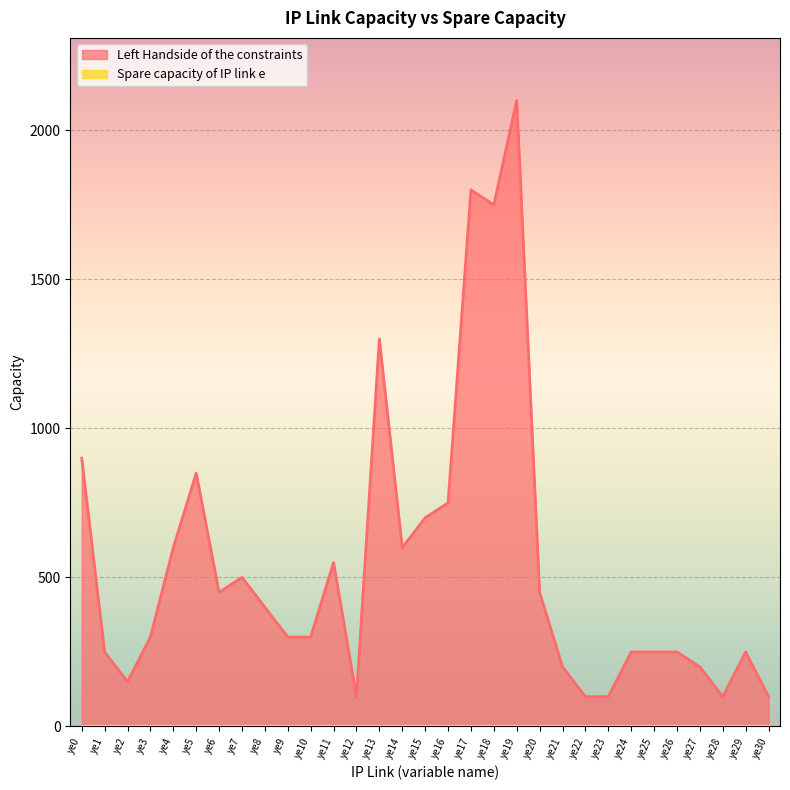

What is the sum of the values at ye0 and ye25?

1150.0